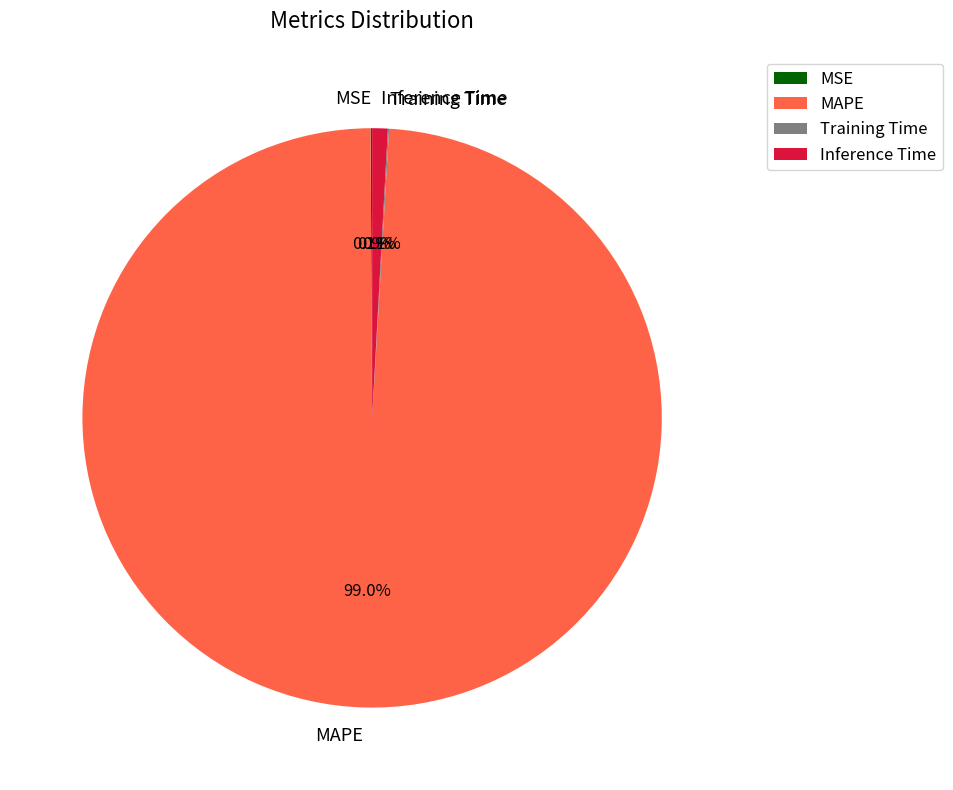

What percentage is the Inference Time slice, to the nearest percent?

1%